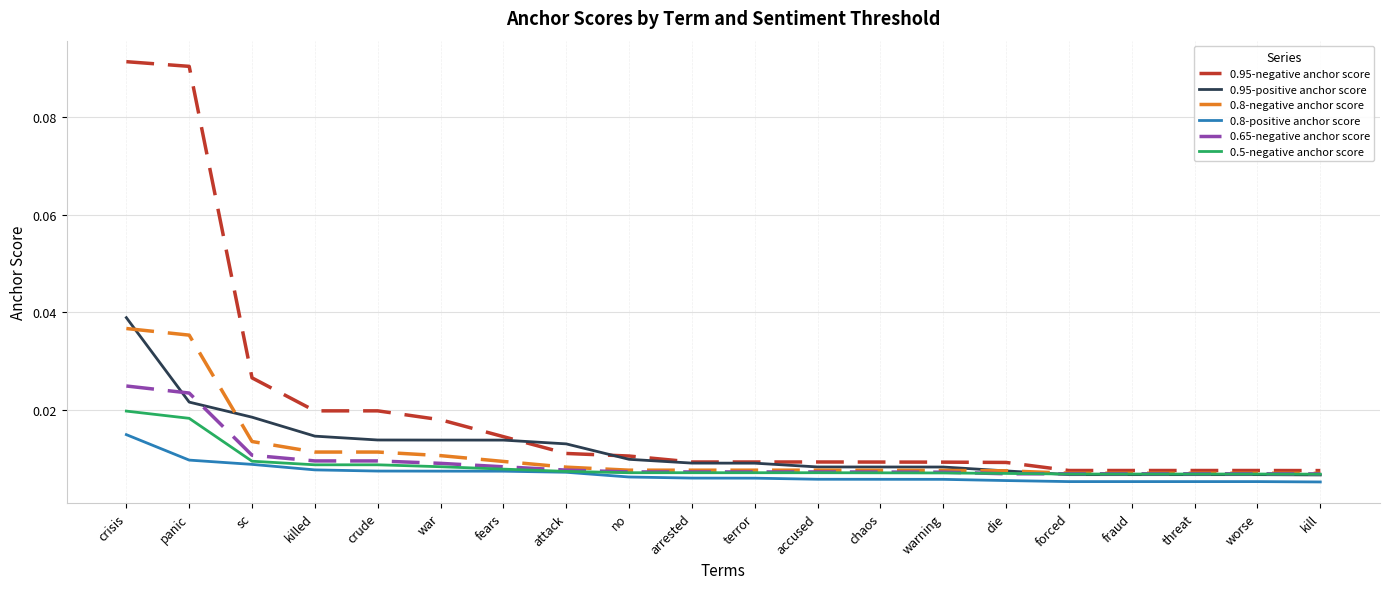

What are all the series names shown in the legend?

0.95-negative anchor score, 0.95-positive anchor score, 0.8-negative anchor score, 0.8-positive anchor score, 0.65-negative anchor score, 0.5-negative anchor score